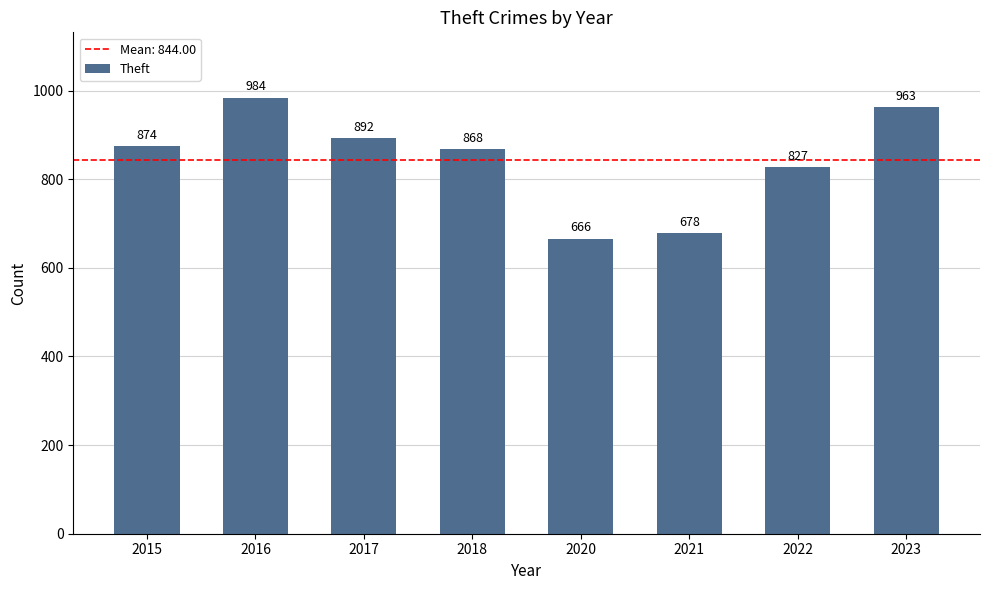

Between 2015 and 2023, which is larger?

2023